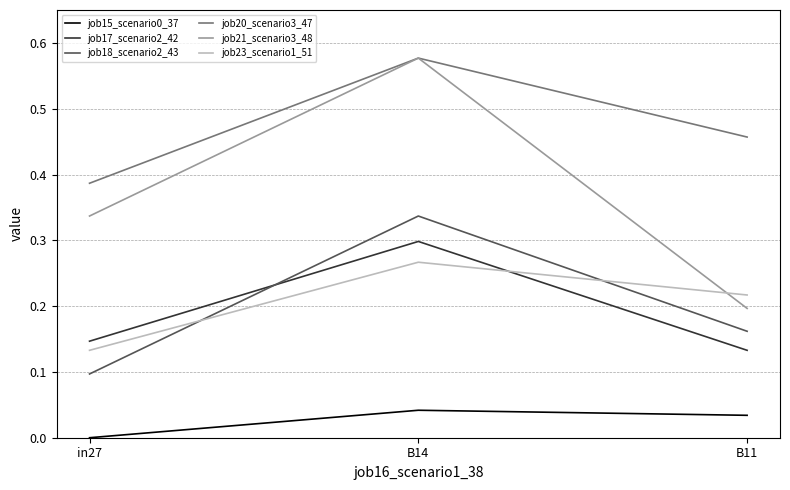

Which label corresponds to the largest value in the chart?

B14